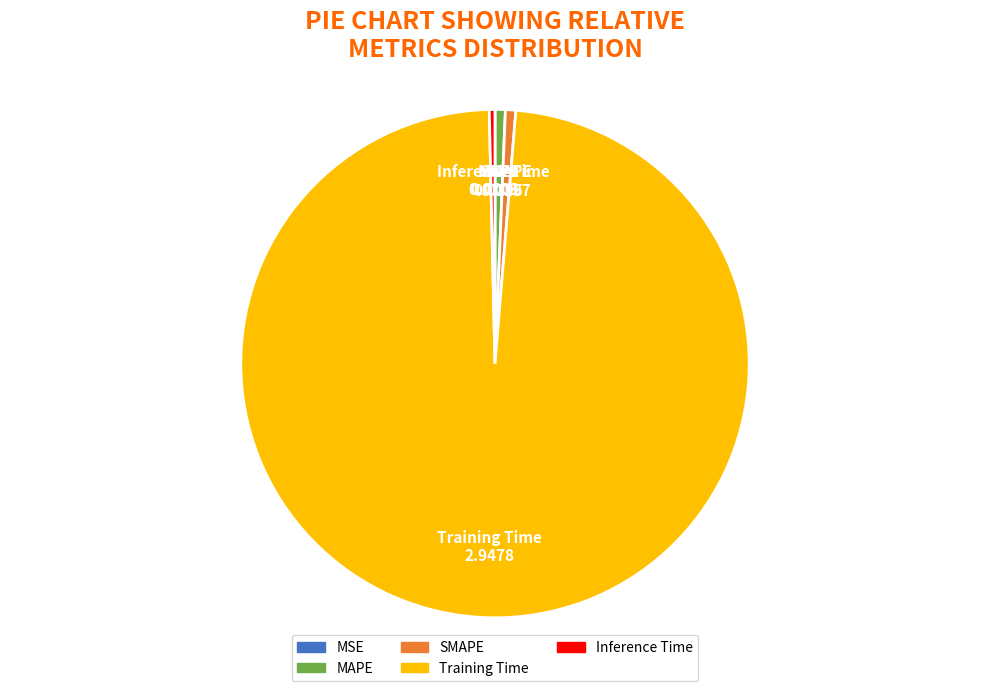

True or false: SMAPE accounts for 1% of the total.

True